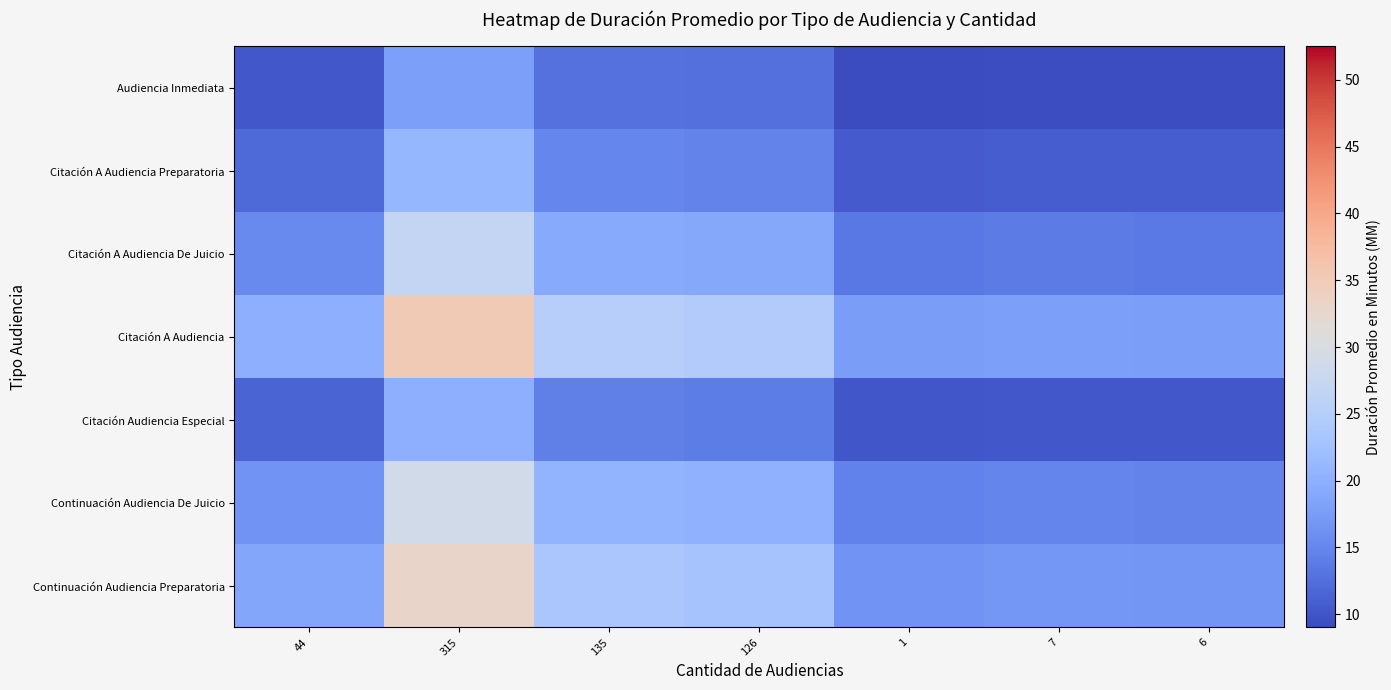

Reading left to right, extract all data points from this chart.

Audiencia Inmediata: 44=10.3	315=18.0	135=12.9	126=12.6	1=9.0	7=9.2	6=9.2
Citación A Audiencia Preparatoria: 44=12.0	315=21.0	135=15.0	126=14.7	1=10.5	7=10.7	6=10.7
Citación A Audiencia De Juicio: 44=15.4	315=27.0	135=19.3	126=18.9	1=13.5	7=13.8	6=13.8
Citación A Audiencia: 44=19.9	315=35.0	135=25.0	126=24.5	1=17.6	7=17.9	6=17.8
Citación Audiencia Especial: 44=11.4	315=20.0	135=14.3	126=14.0	1=10.0	7=10.2	6=10.2
Continuación Audiencia De Juicio: 44=16.5	315=29.0	135=20.7	126=20.3	1=14.5	7=14.8	6=14.8
Continuación Audiencia Preparatoria: 44=18.8	315=33.0	135=23.6	126=23.1	1=16.6	7=16.9	6=16.8